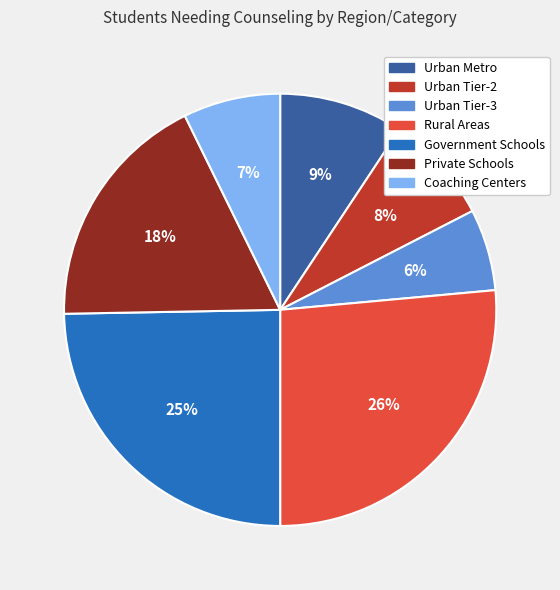

To the nearest percent, what portion does Urban Metro represent?

9%